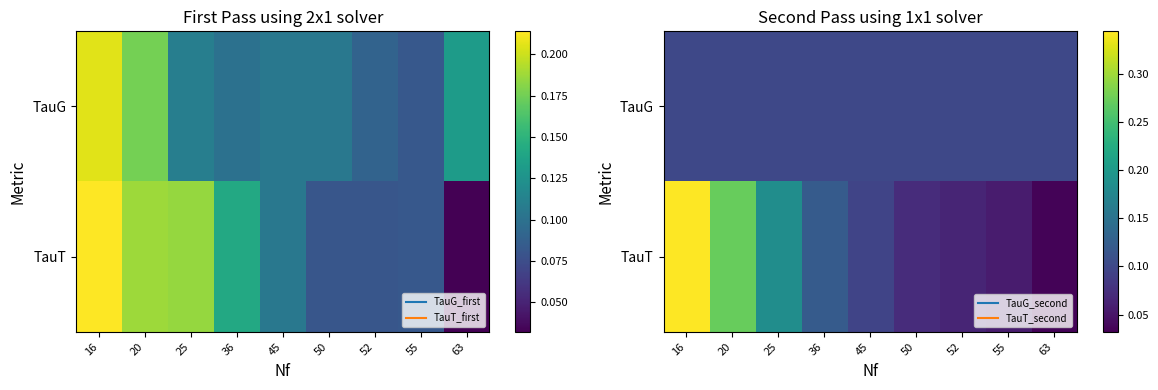

Which series has the widest spread of values?

TauT